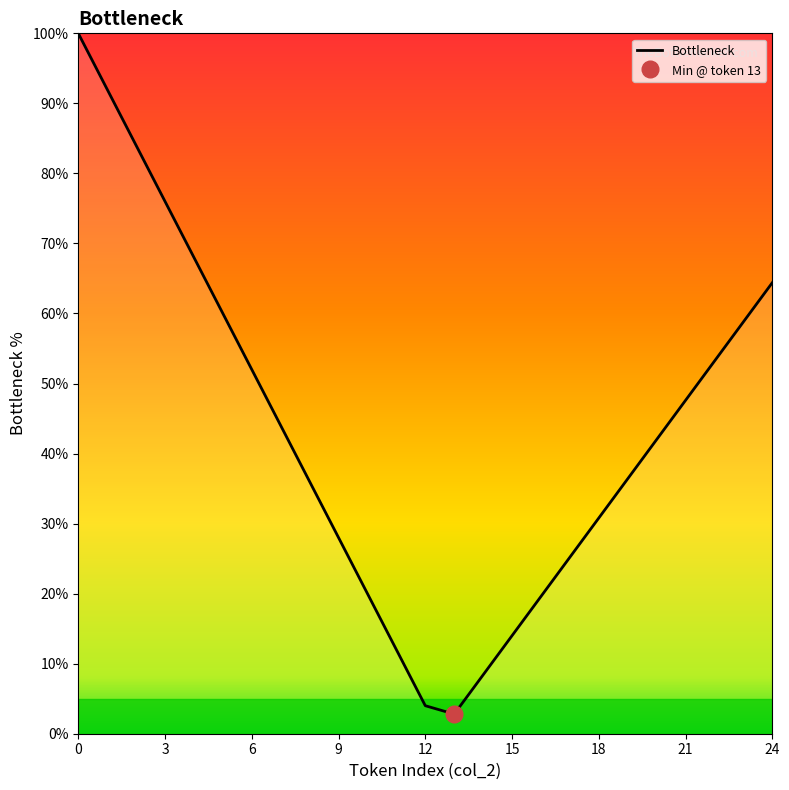

The value of Bottleneck at 12 is 4.0. True or false?

True